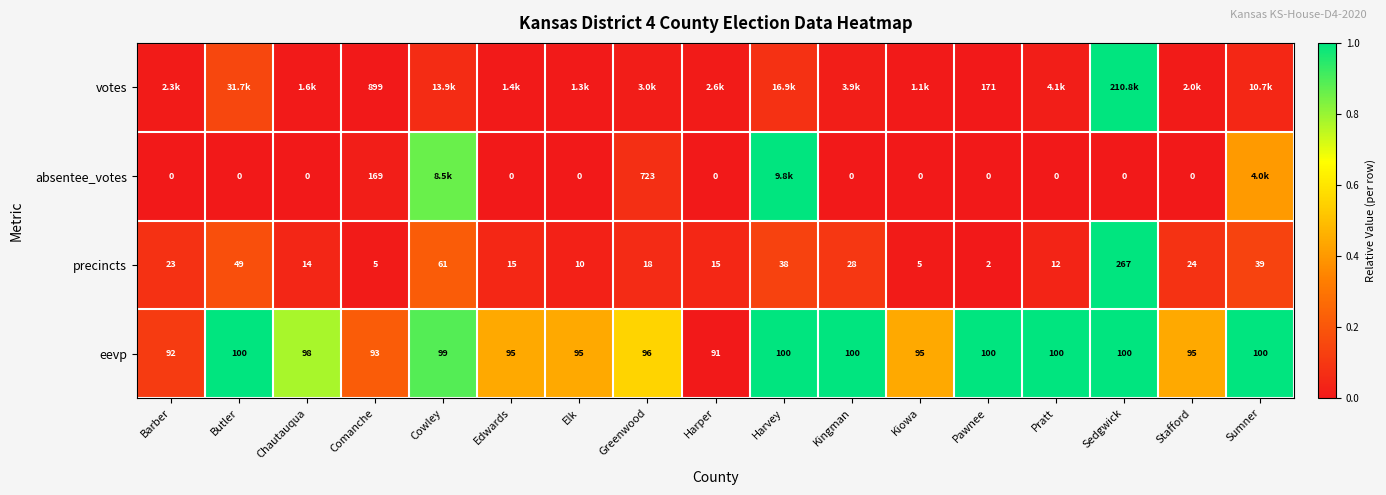

Where does the precincts series first go above 18?

Barber